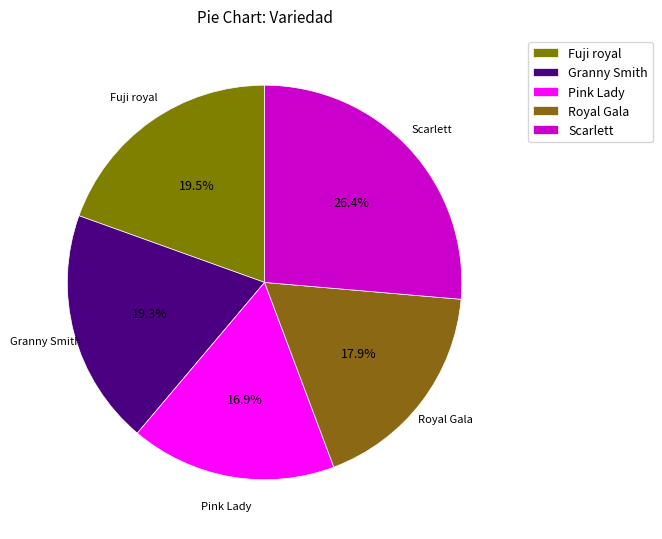

Approximately how many times larger is the value at Fuji royal compared to Royal Gala?

1.1